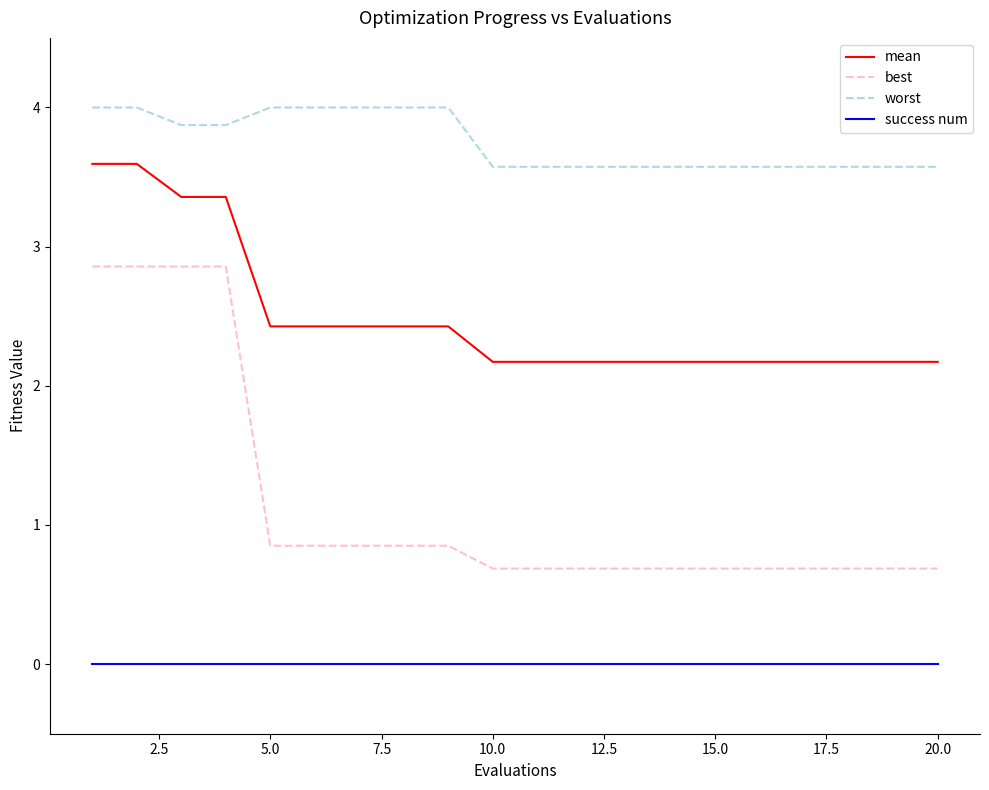

At how many categories does at least one series exceed 3?

20